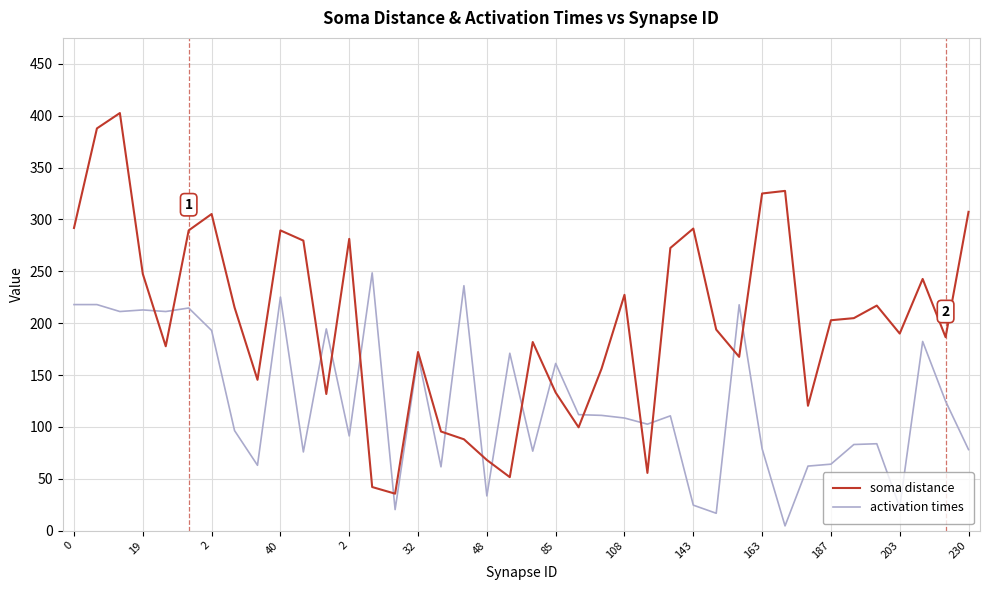

Which series has the largest total across all categories?

soma distance